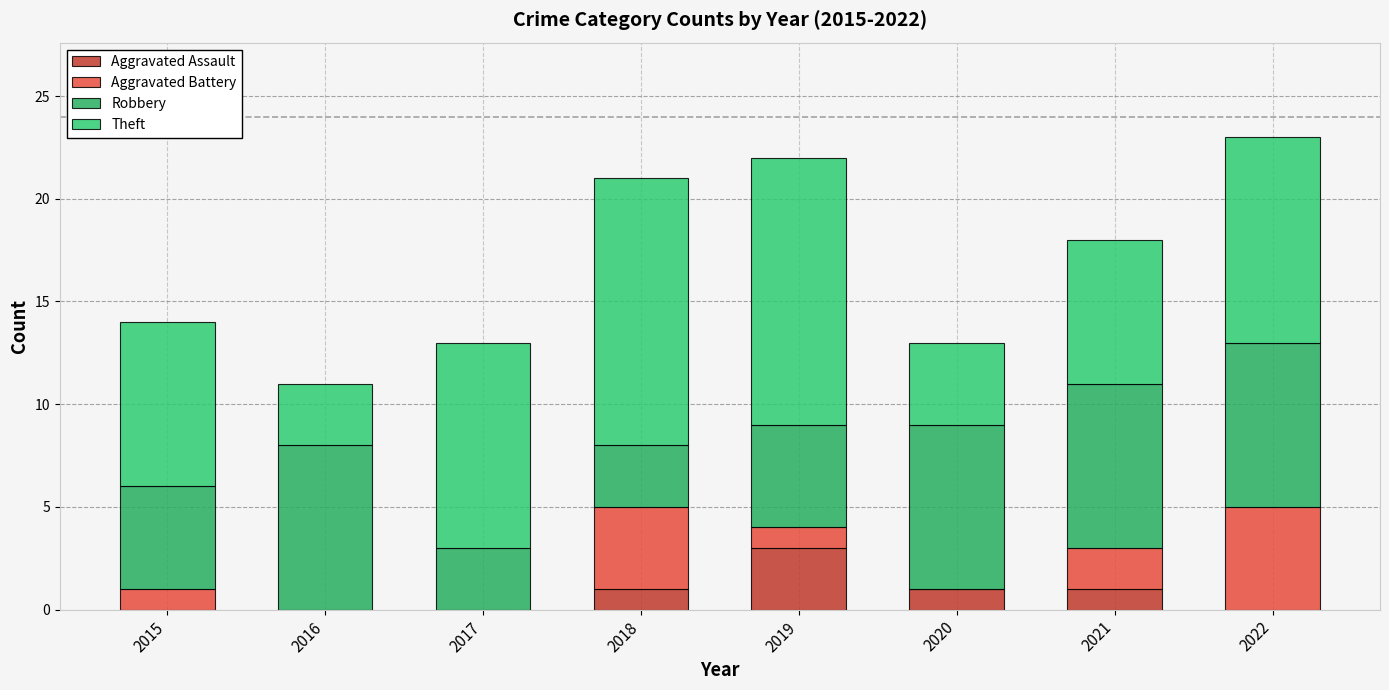

Does the chart contain stacked bars?

Yes